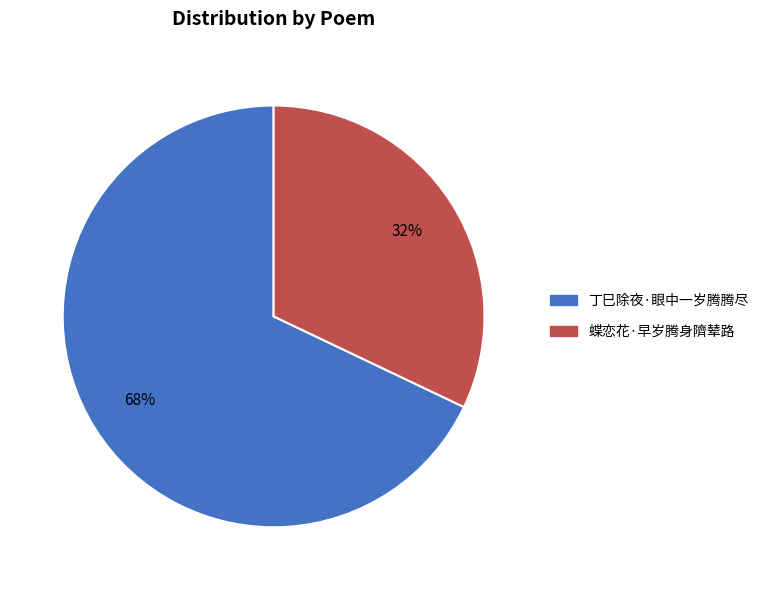

Which category has the smallest portion of the pie?

蝶恋花·早岁腾身隮辇路